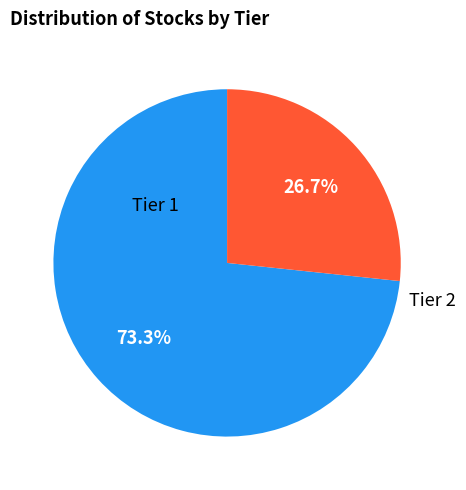

To the nearest percent, what is the average slice percentage?

50%